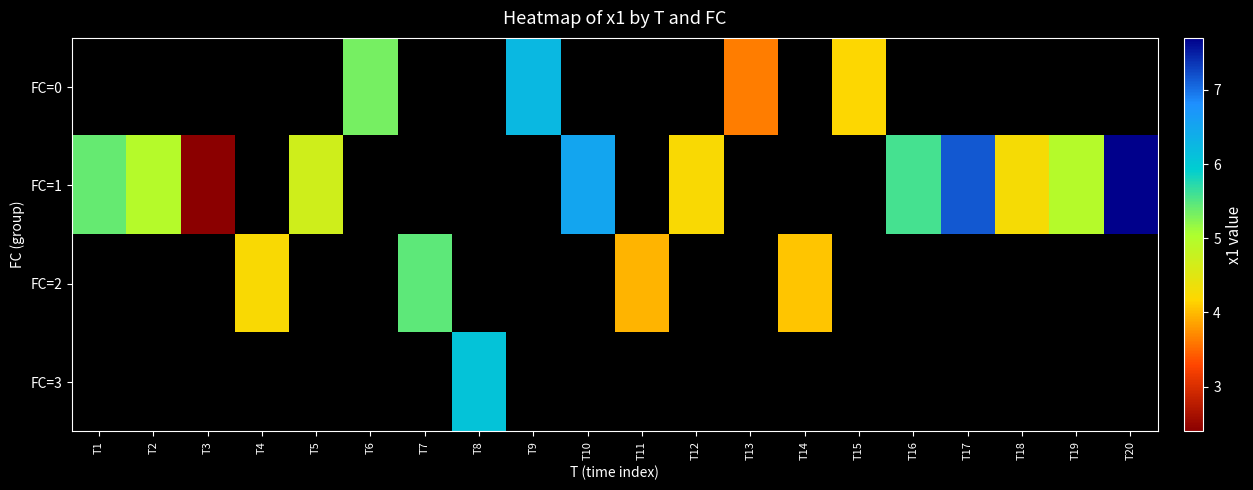

Is the value of FC=2 at T13 greater than the value of FC=1 at T11?

No